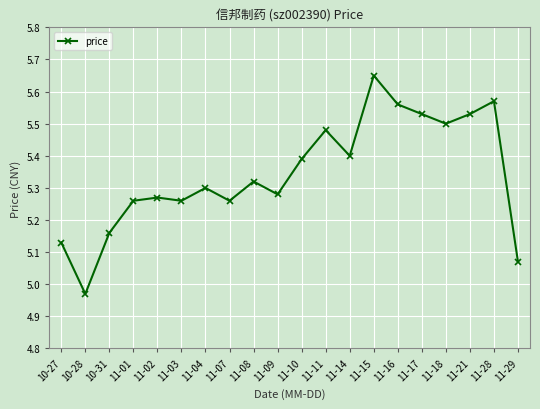

The chart shows a value of 2.0 at 11-16. True or false?

False